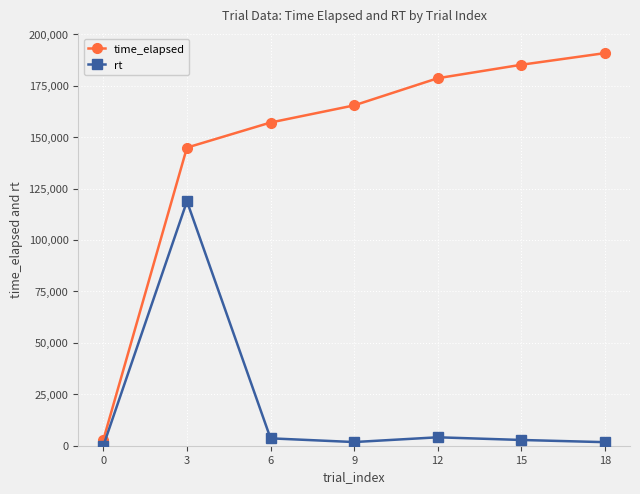

Where is time_elapsed nearest to the value 96876?

3